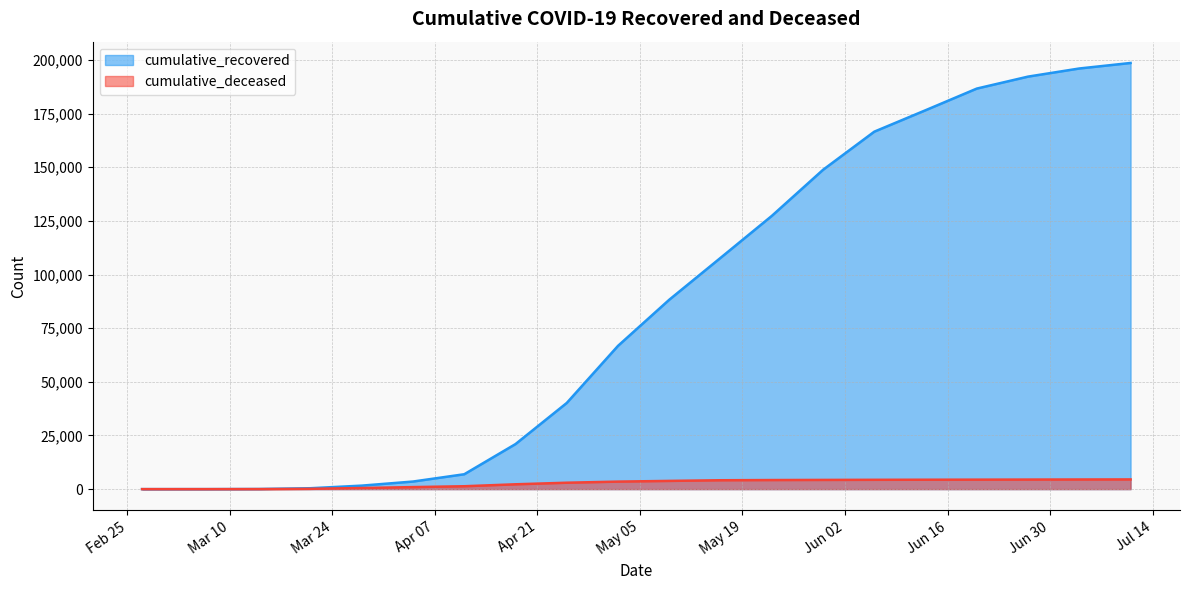

What are all the series names shown in the legend?

cumulative_recovered, cumulative_deceased